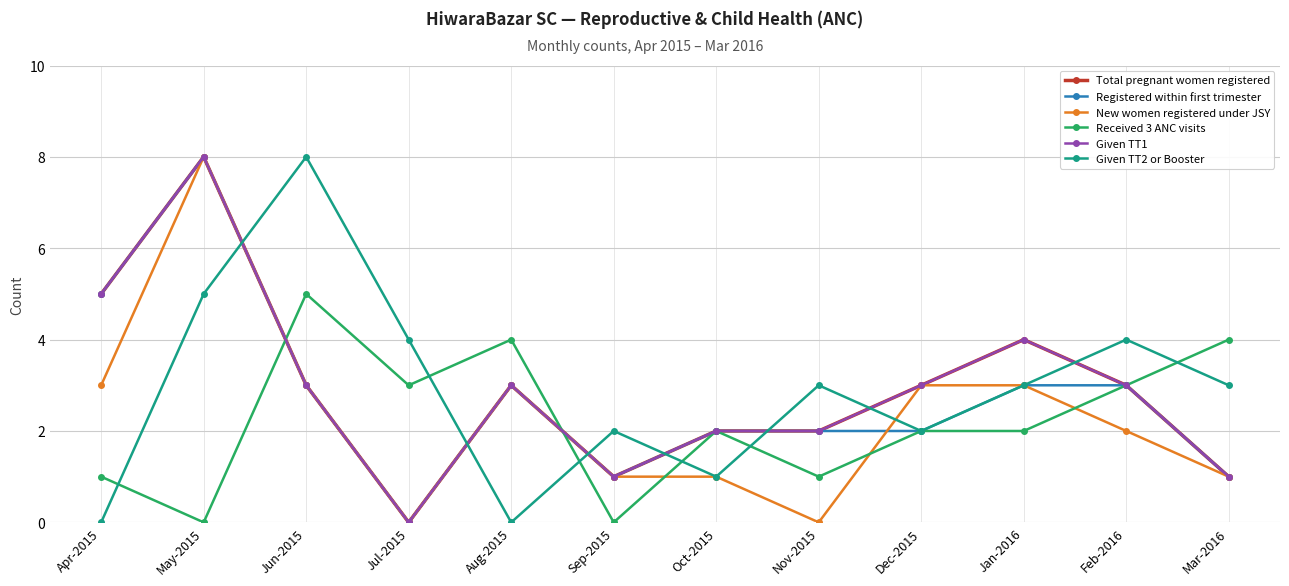

Does the chart have visible grid lines?

Yes